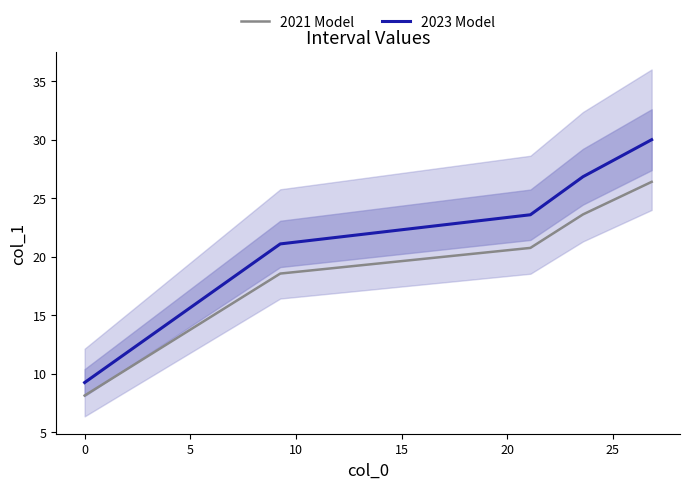

What is the lowest value of the 2021 Model series?

8.1